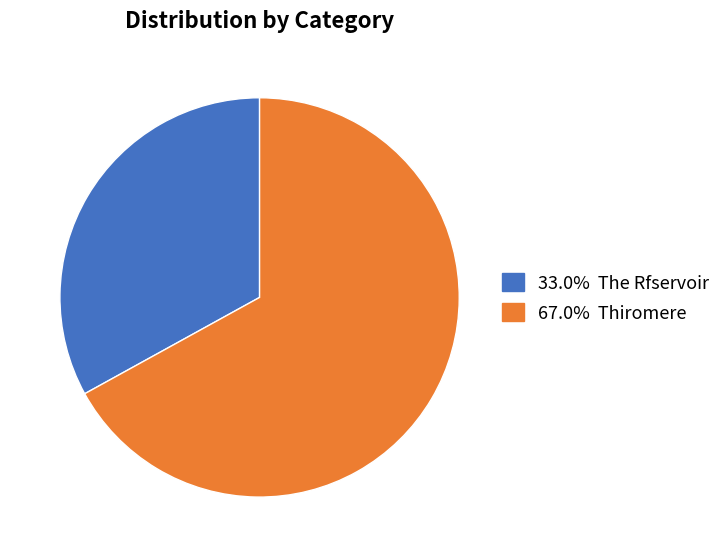

Does any single category account for the majority?

Yes